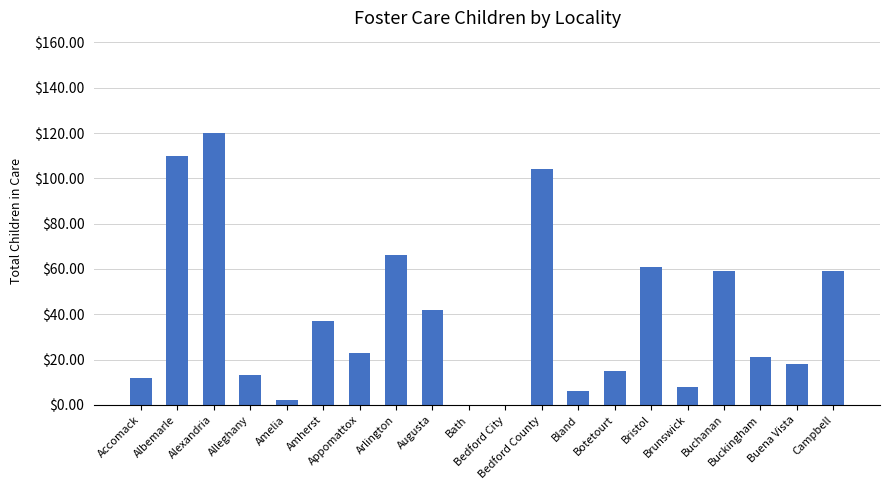

What is the greatest value displayed?

120